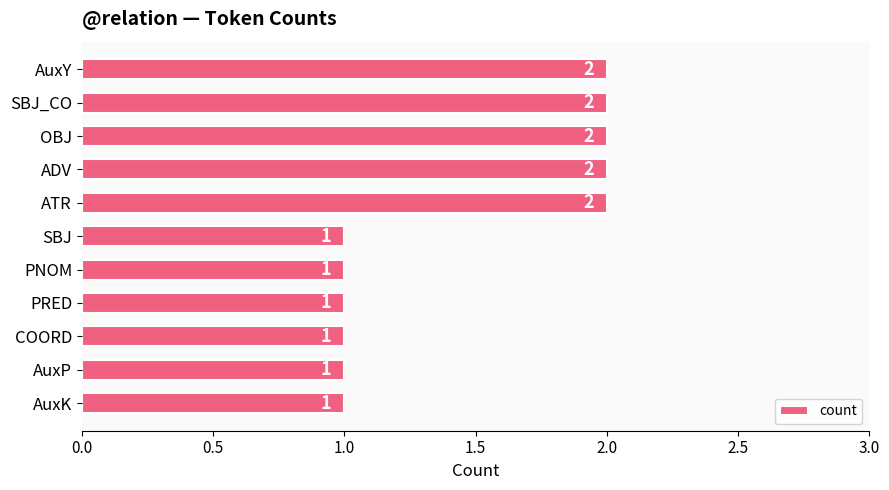

Is it true that the value at SBJ_CO is 1?

False